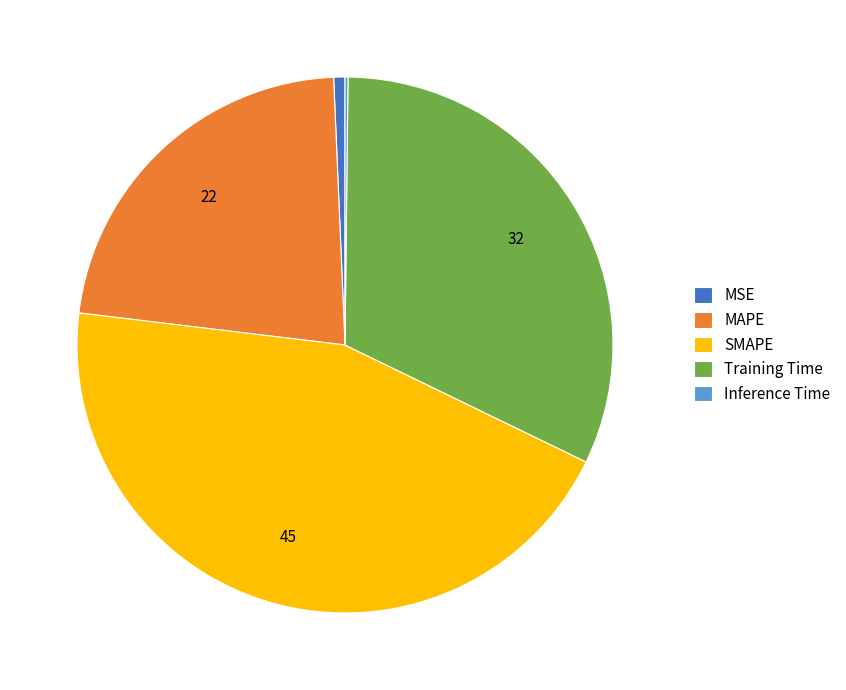

Which slice is the largest?

SMAPE